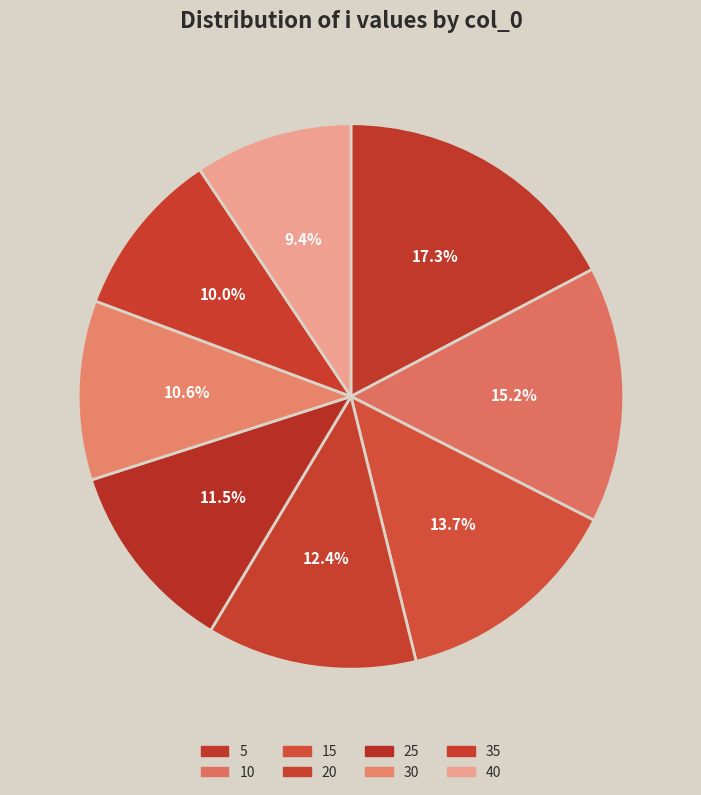

How many slices are in this pie chart?

8